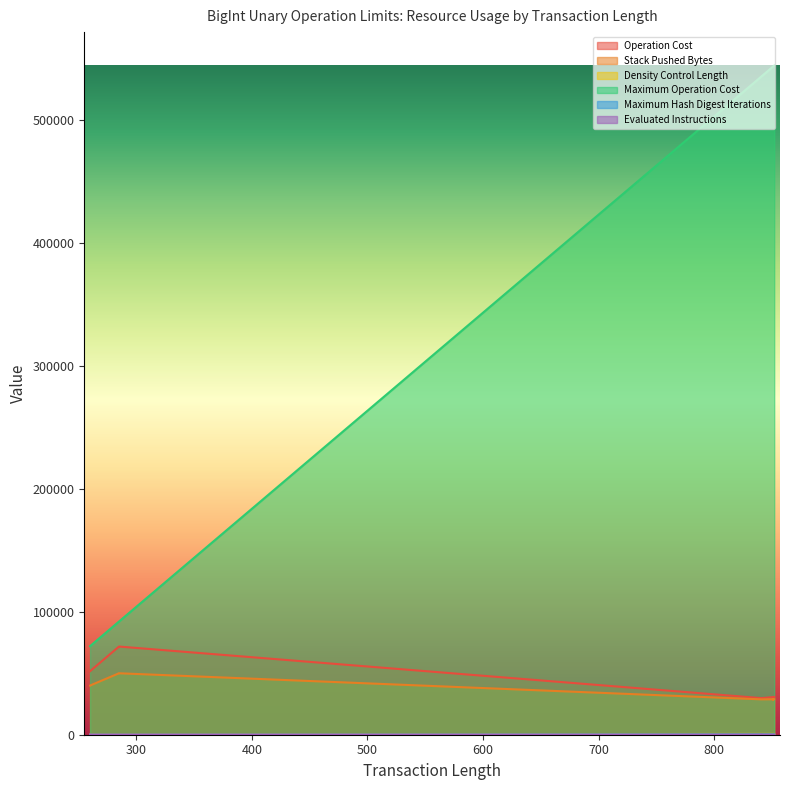

Is it true that Maximum Operation Cost equals 543200 at 841?

True